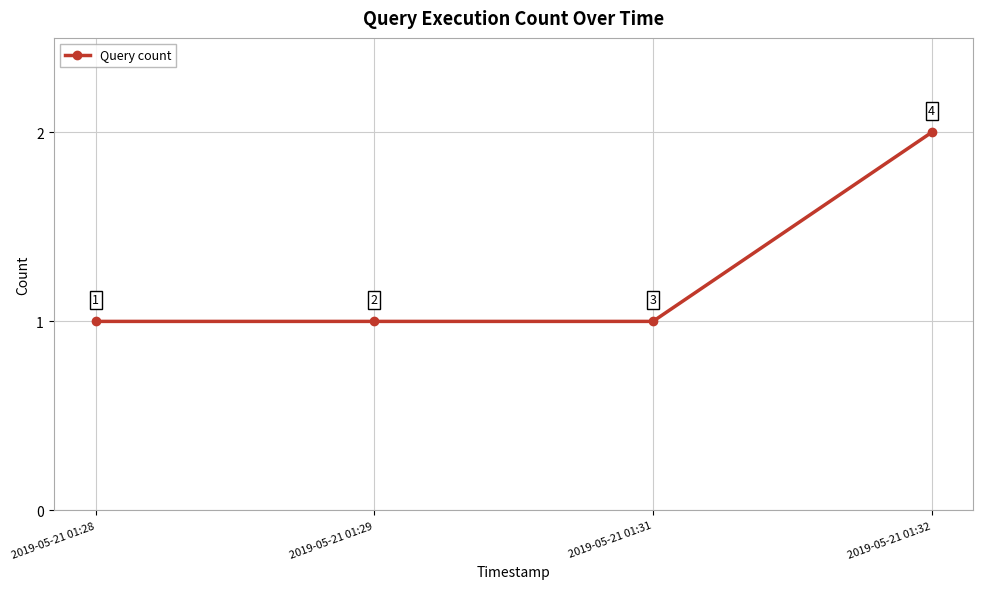

What is the average value?

1